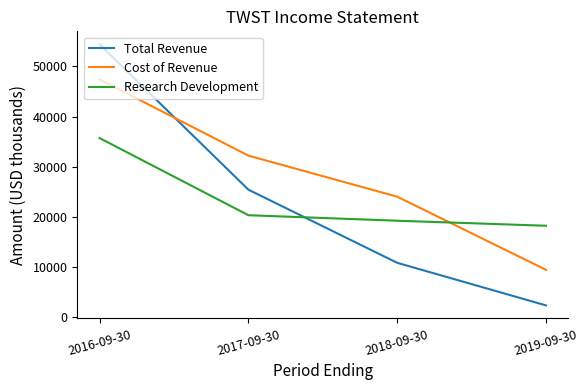

The value of Total Revenue at 2016-09-30 is 97277. True or false?

False